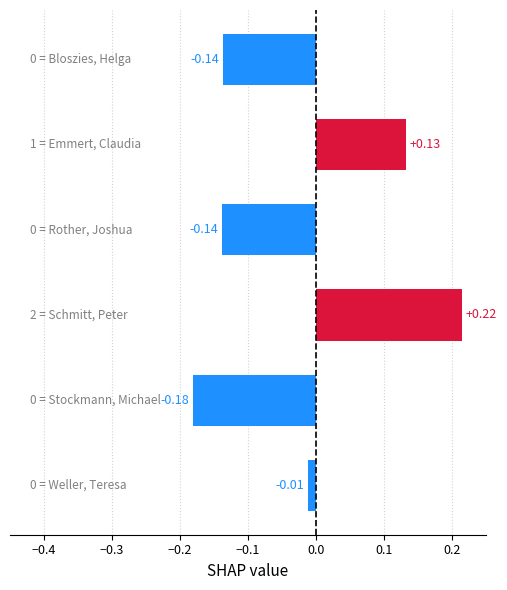

What is the difference between the second highest and second lowest values?

0.3